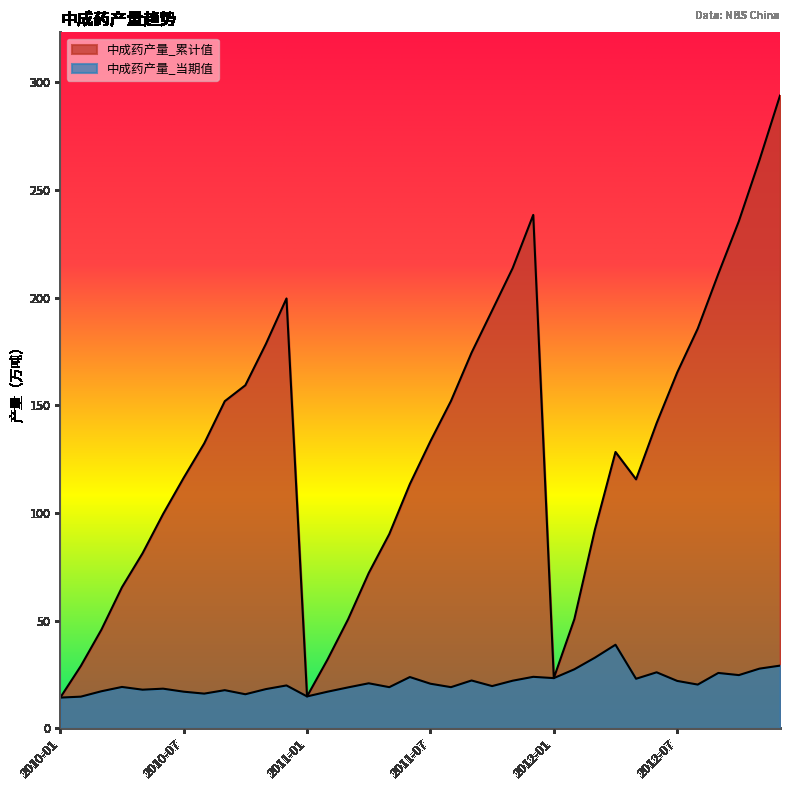

What is the value of the 中成药产量_累计值 point at the 21st from the left?

174.4